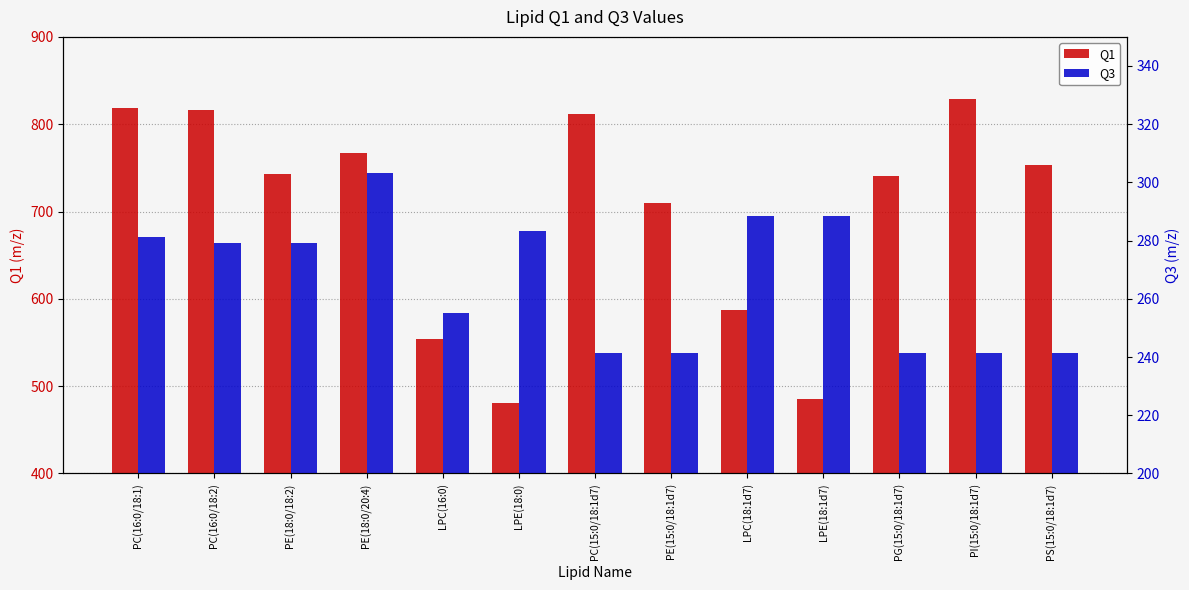

The Q3 series shows 255.2 at LPC(16:0). True or false?

True